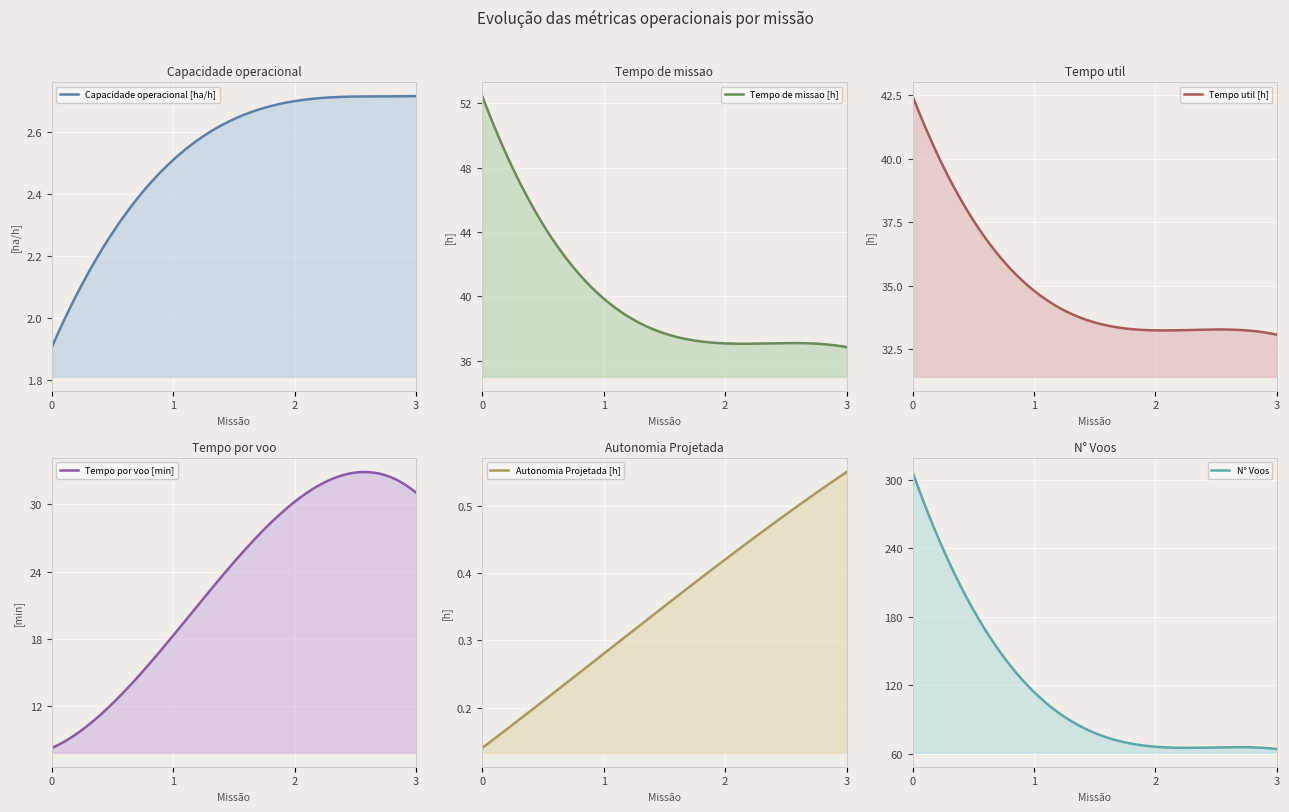

What is the difference between the maximum and minimum values in the Capacidade operacional [ha/h] series?

0.8